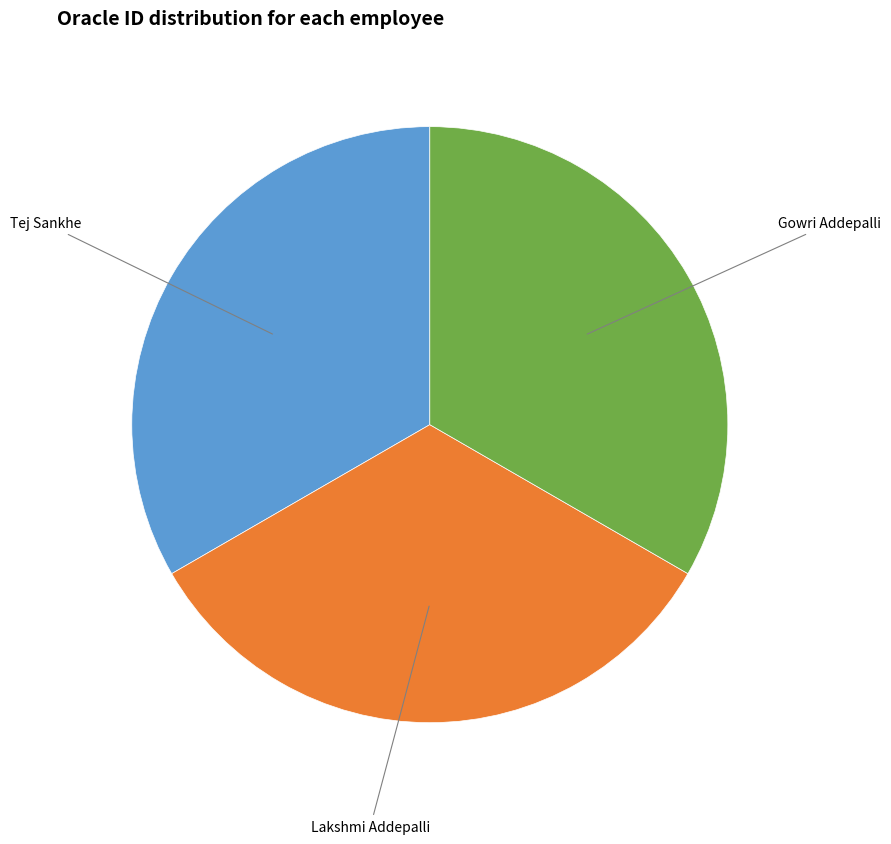

Is there any slice that represents more than half of the pie?

No